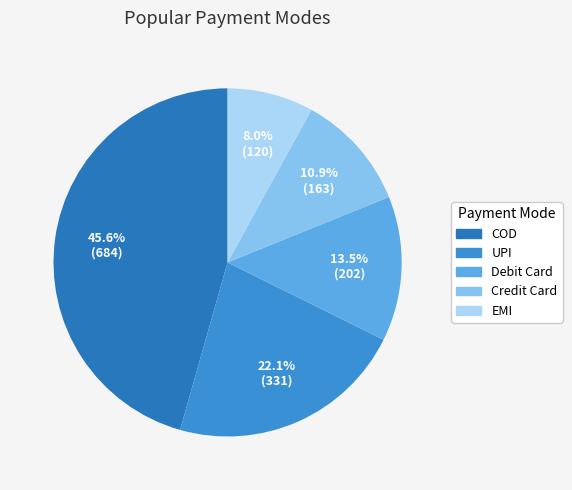

How much of the chart is everything except EMI?

92.0%